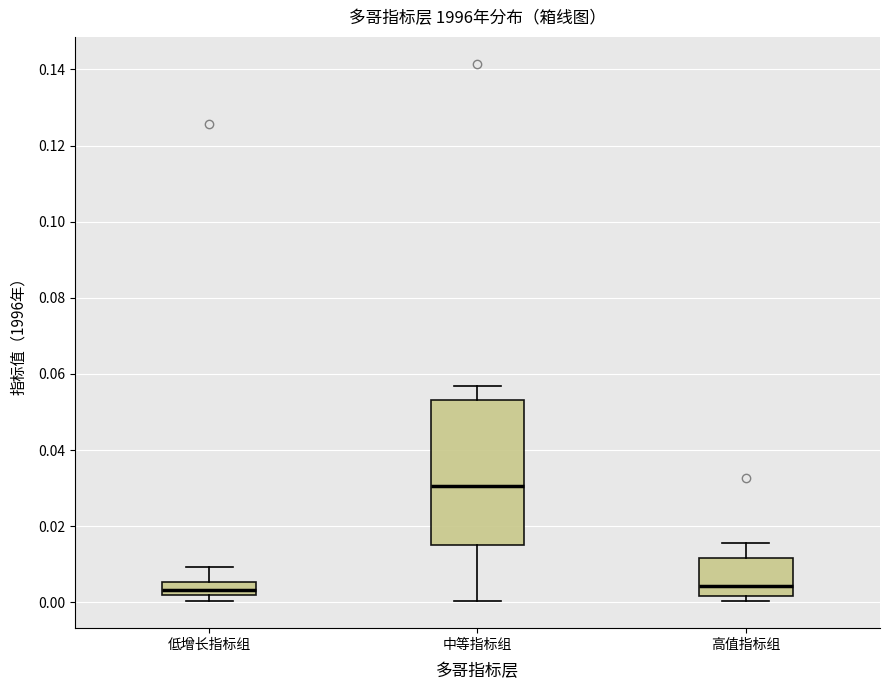

Where does the median line of the box for 低增长指标组 sit on the y-axis? The values are not printed on the chart, so give them approximately, as read against the axis.

0.004